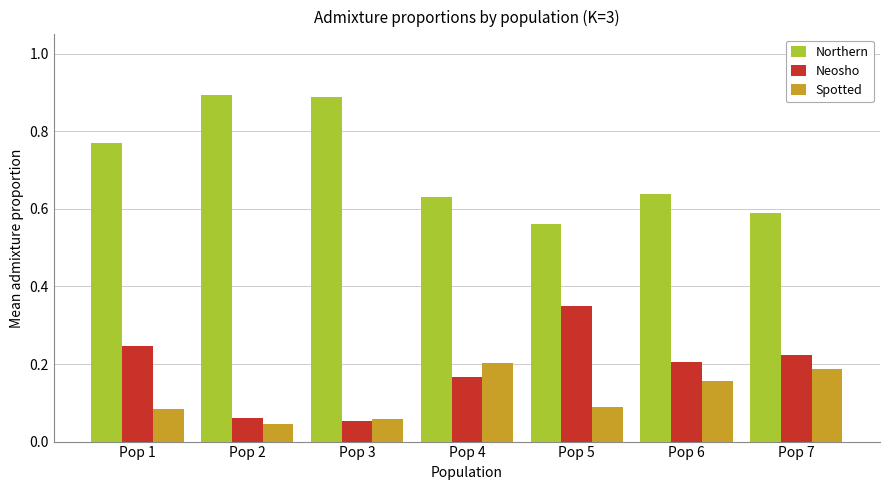

Is it true that Northern equals 0.3 at Pop 5?

False